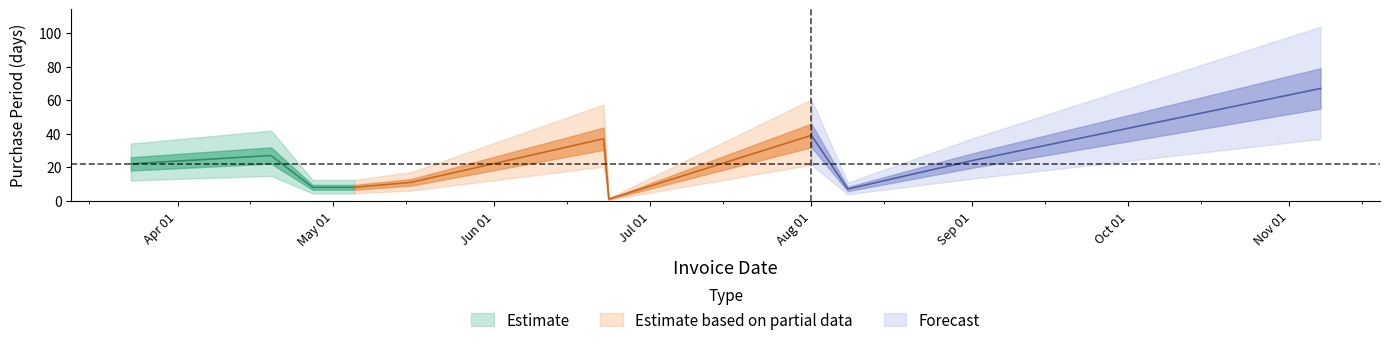

Reading right to left, transcribe all the data shown in this chart.

2016-11-07=67	2016-09-01=24	2016-08-08=7	2016-08-01=39	2016-06-23=1	2016-06-22=37	2016-05-16=11	2016-05-05=8	2016-04-27=8	2016-04-19=27	2016-03-23=22